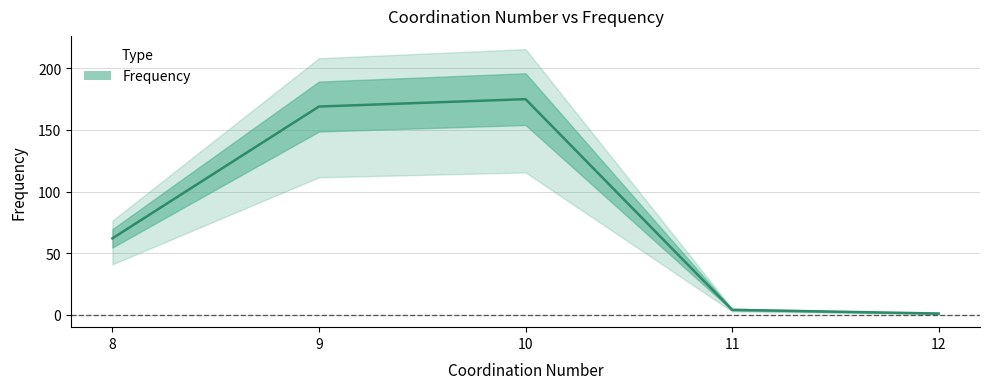

At which category does the data reach its first local peak?

10